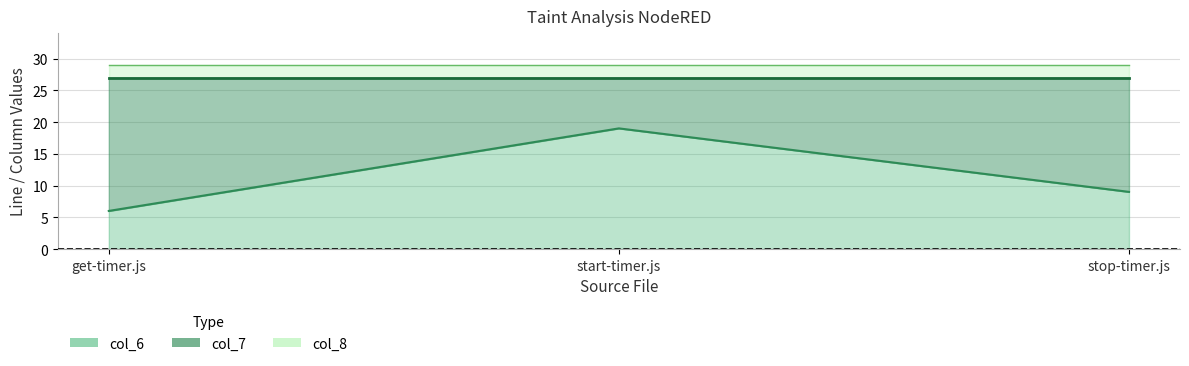

What is the average value of the col_8 series?

29